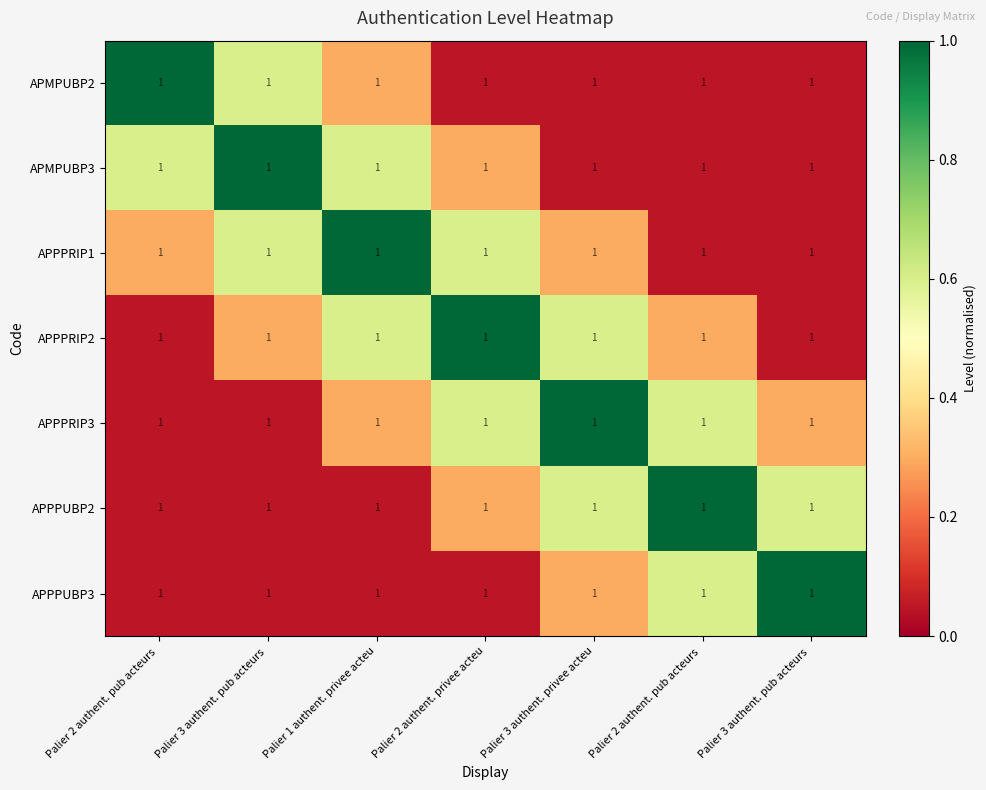

Which has a higher value, Palier 2 authent. pub acteurs  or Palier 3 authent. privee acteu?

Palier 2 authent. pub acteurs 